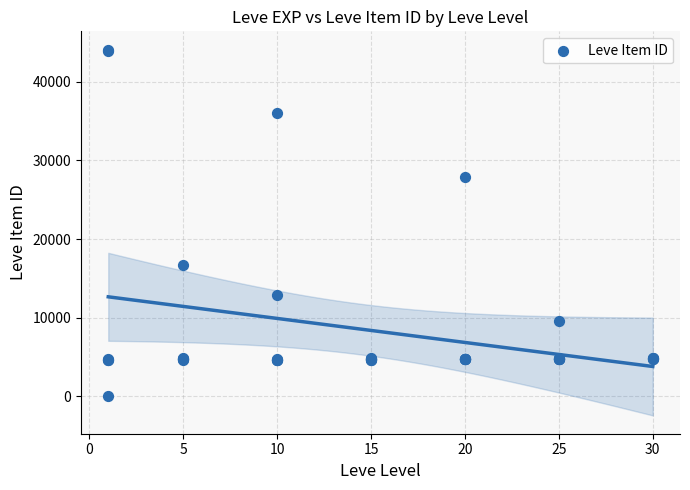

What Y value in the scatter plot is closest to 22050?

16734